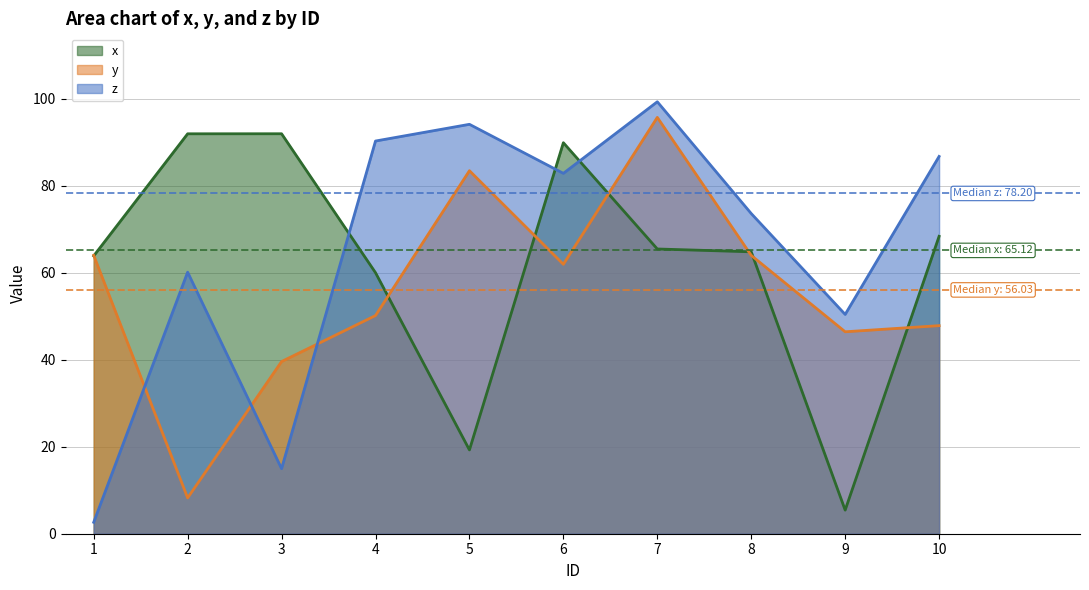

How many values in the x series exceed 65?

5